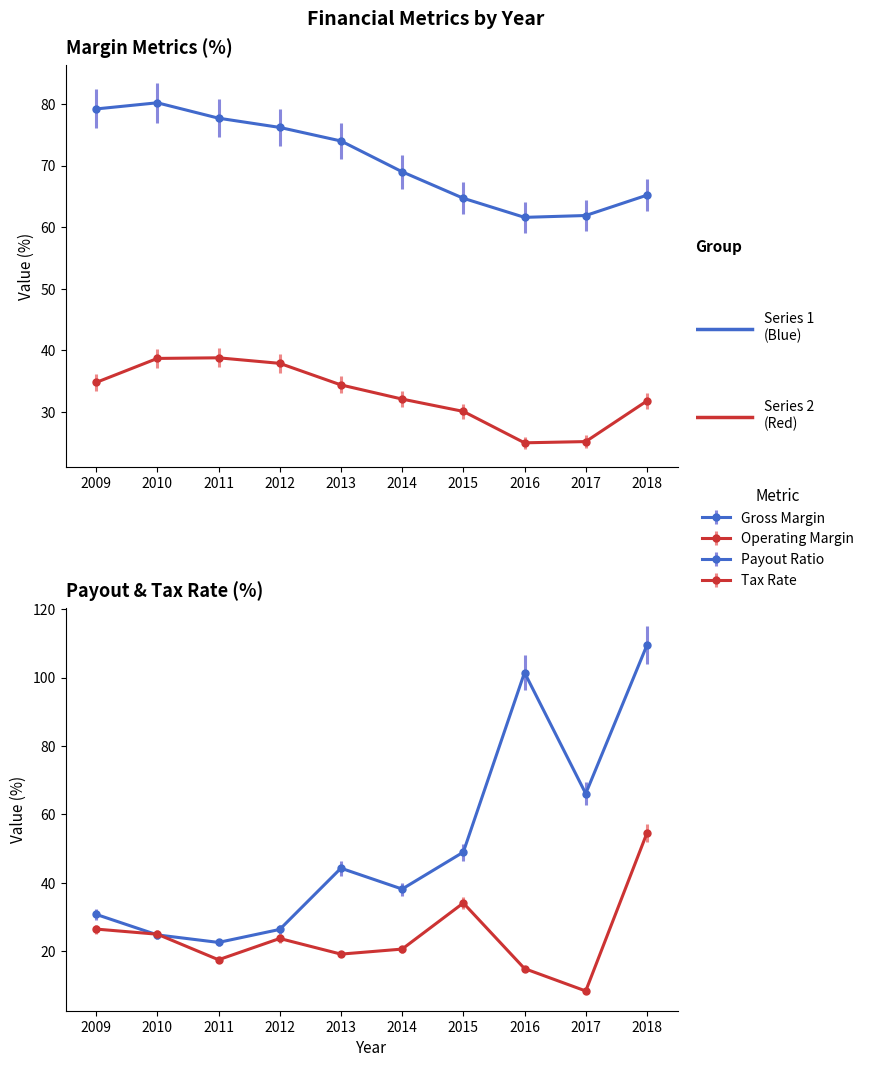

At which category is the sum across all series the highest?

2018